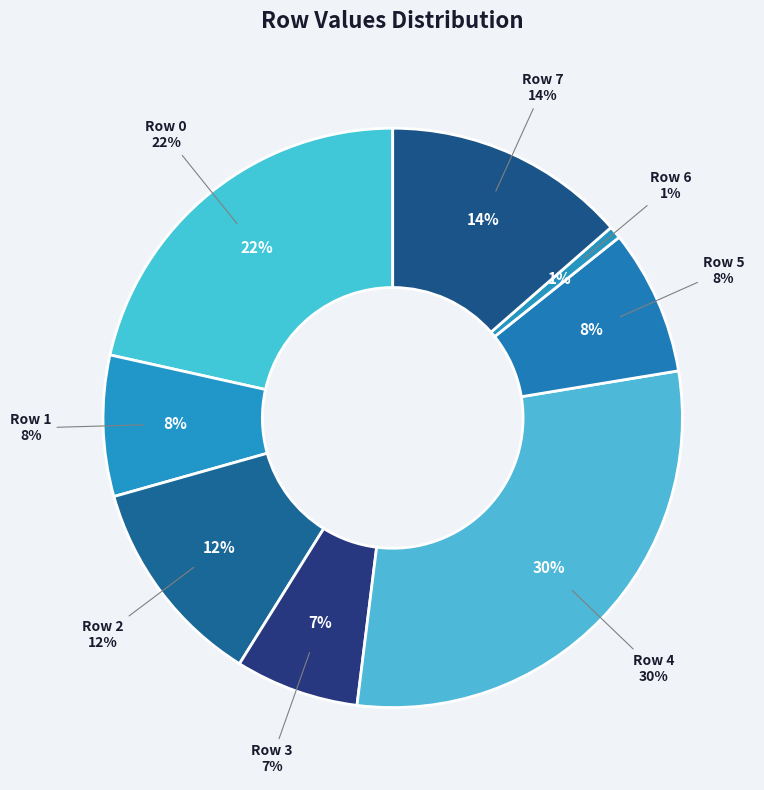

How many segments does this pie chart have?

8